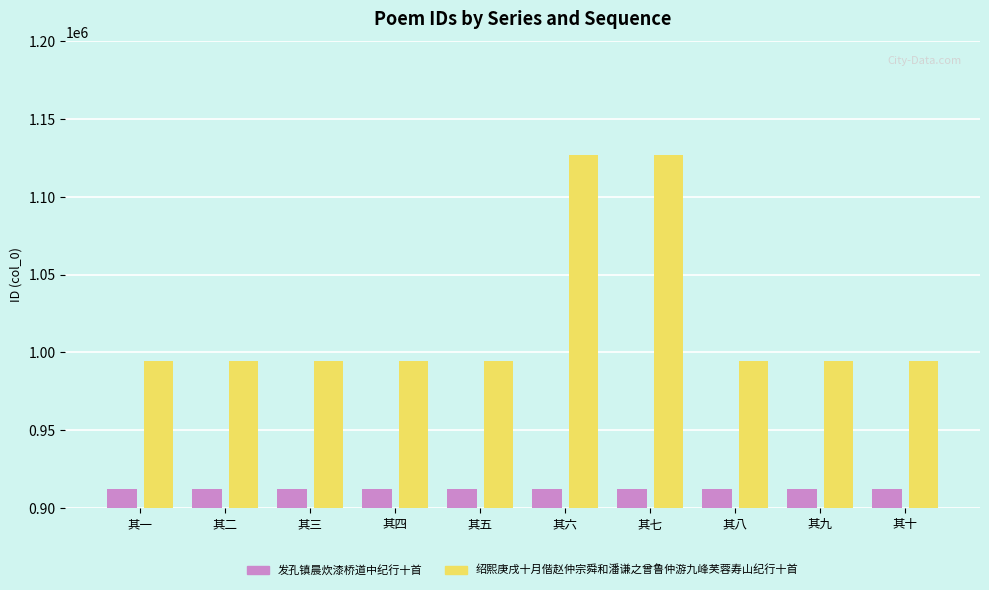

Which series has the largest range (max minus min)?

绍熙庚戌十月偕赵仲宗舜和潘谦之曾鲁仲游九峰芙蓉寿山纪行十首